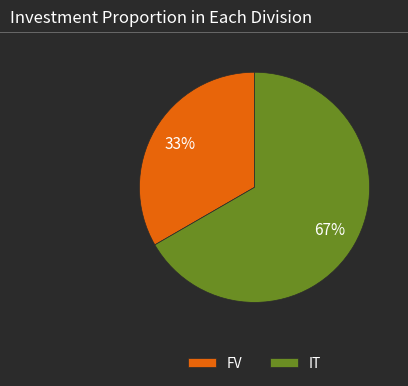

Does FV represent more than half of the total?

No